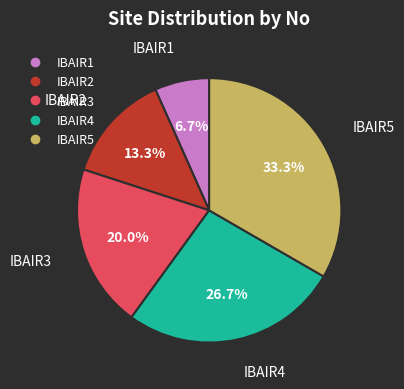

Count the number of slices in the pie.

5